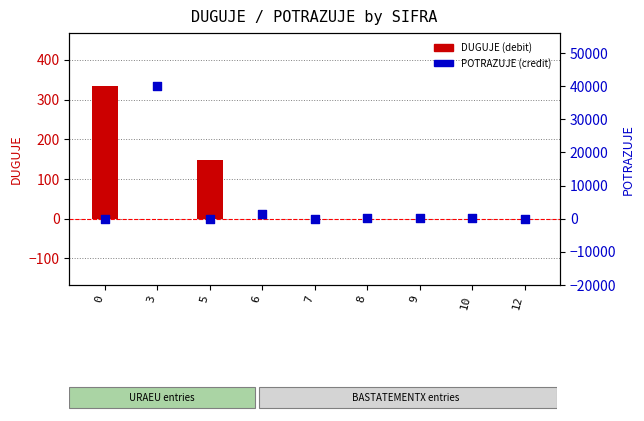

Which series has the largest total across all categories?

POTRAZUJE (credit)